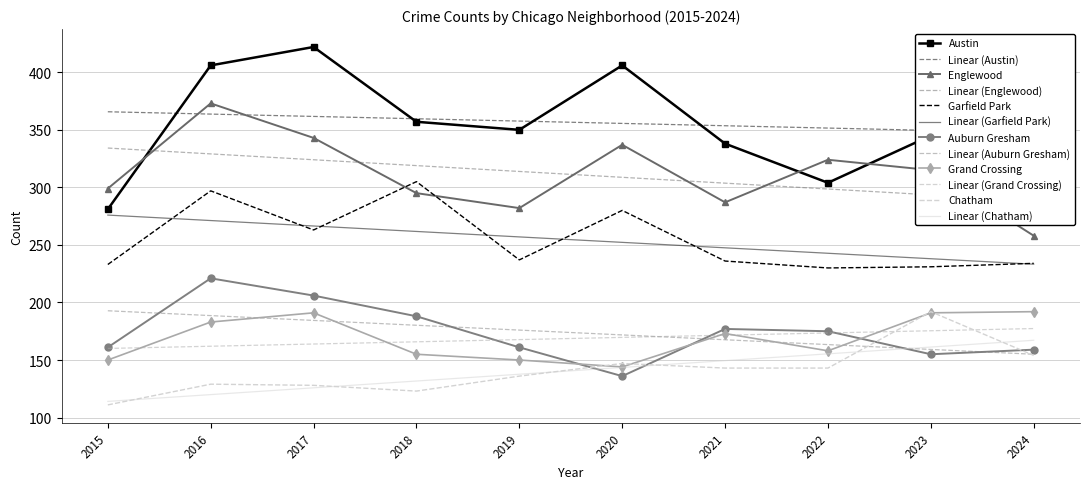

In Englewood, how many points are higher than both neighbors (excluding endpoints)?

3